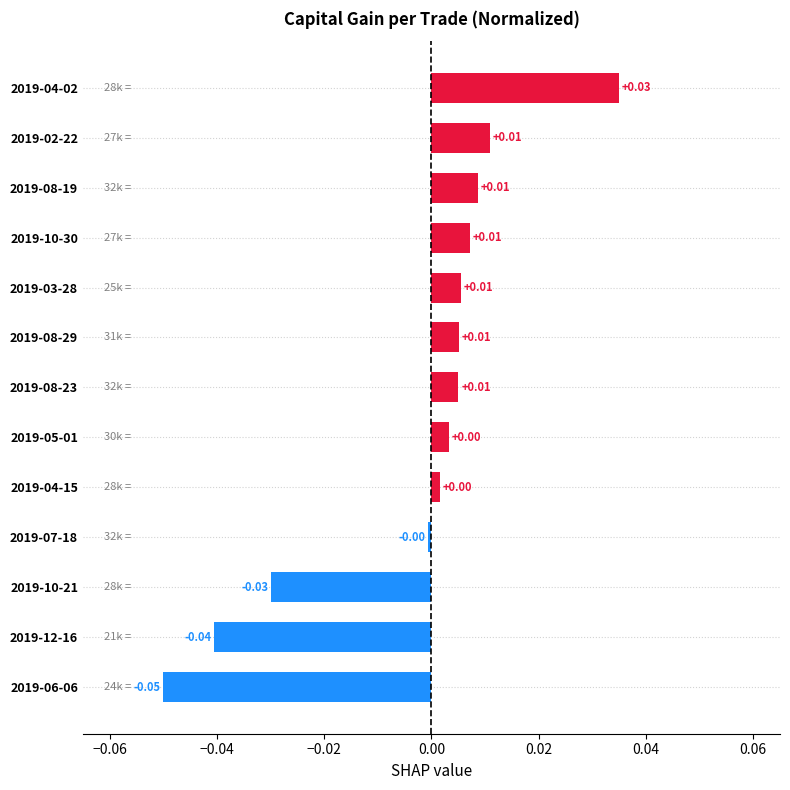

Which has a higher value, 2019-12-16 or 2019-02-22?

2019-02-22